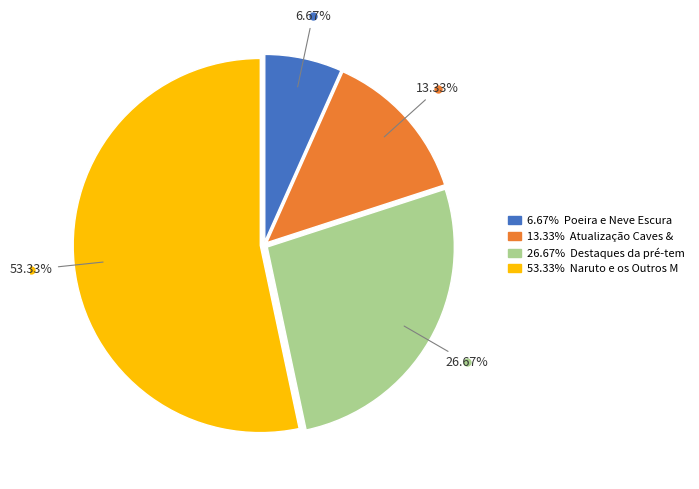

Count the number of slices in the pie.

4